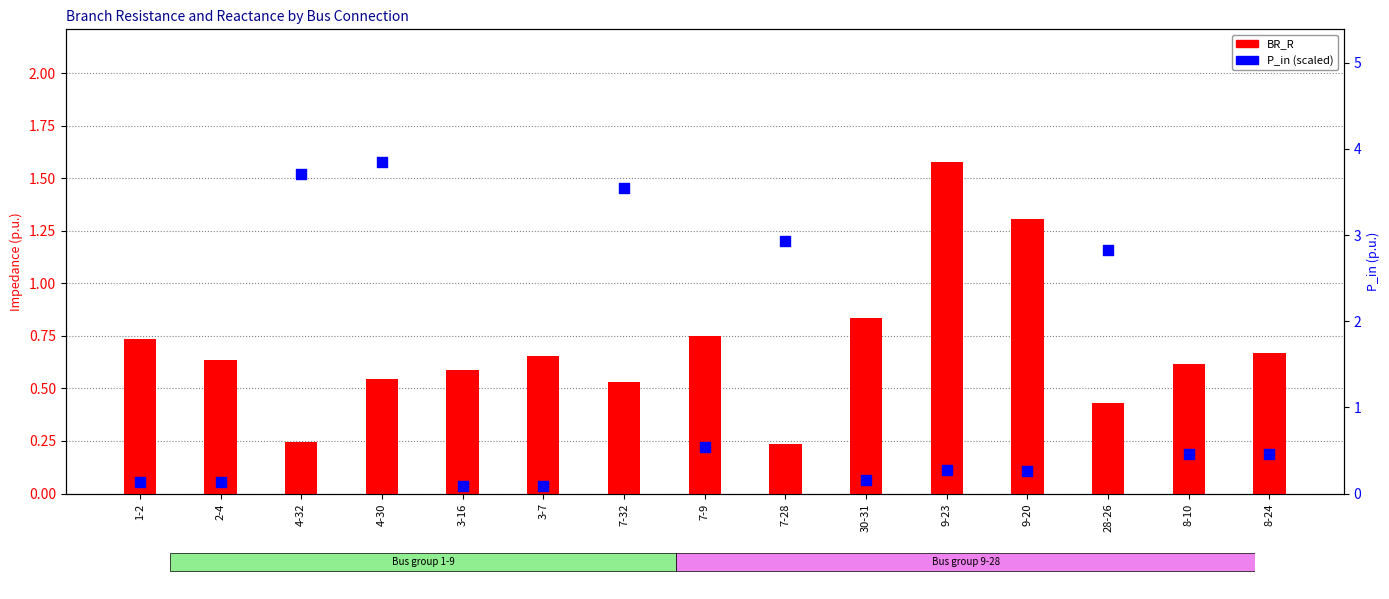

What is the total value across all series at 8-10?

1.1